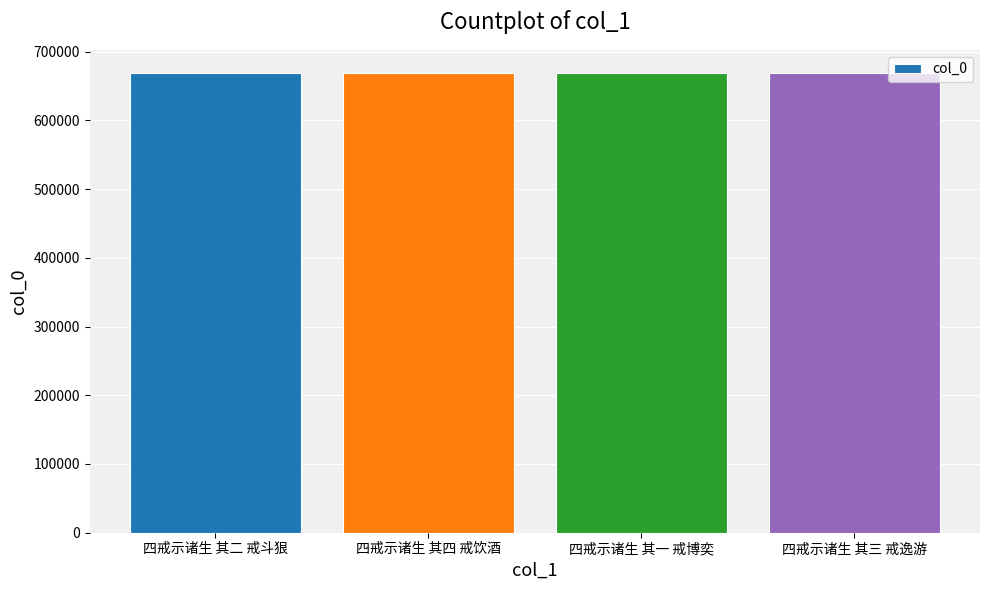

What is the greatest value displayed?

669058